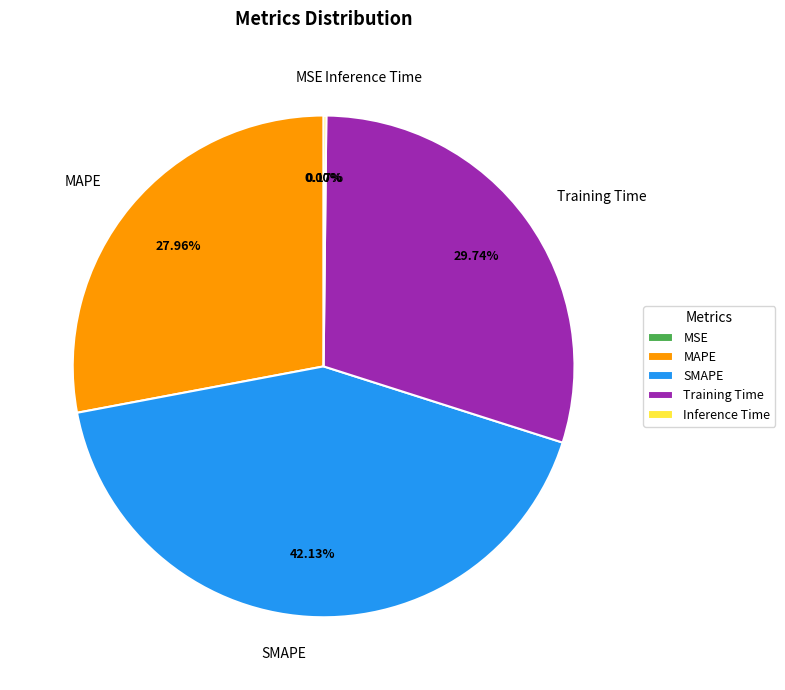

How many segments does this pie chart have?

5